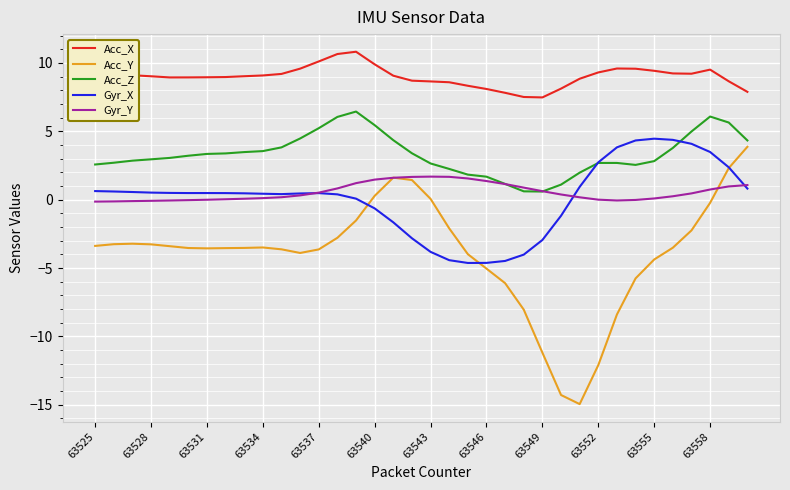

Which series has the widest spread of values?

Acc_Y